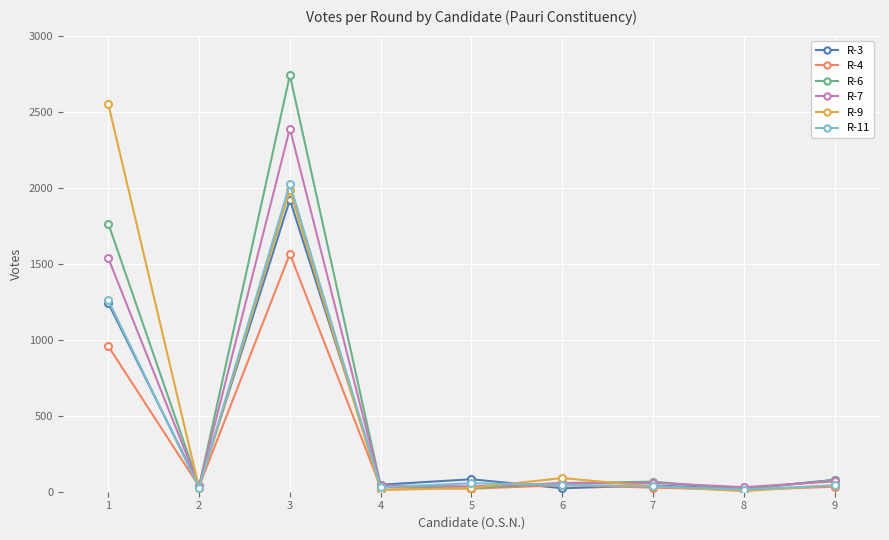

How many values in the R-9 series are below 35?

4